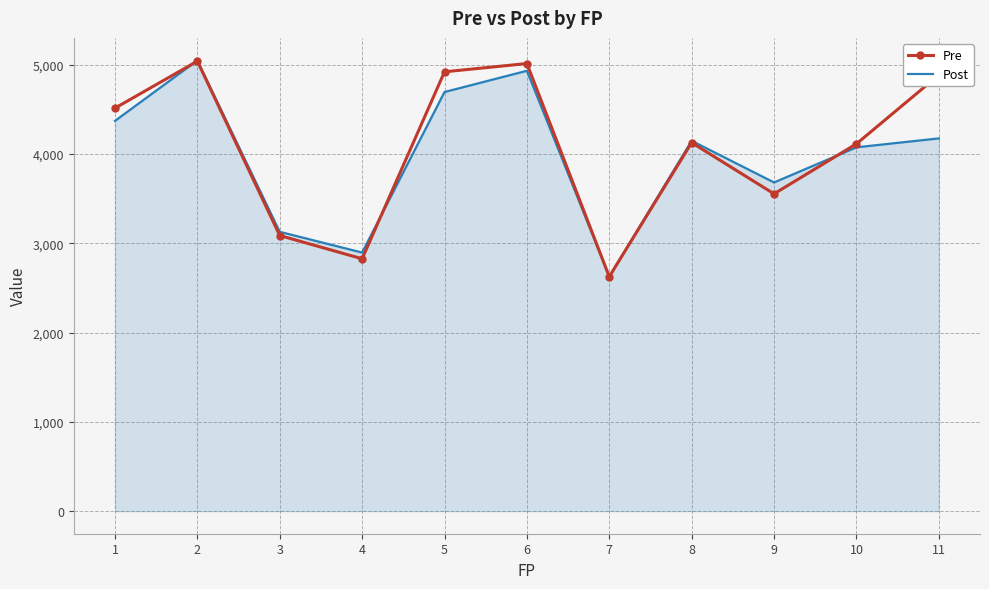

What is the total value across all series at 6?

9948.0